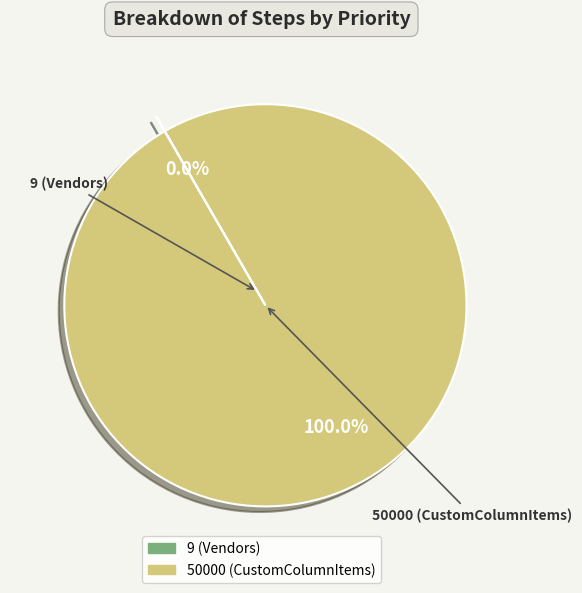

Does any single category account for the majority?

Yes